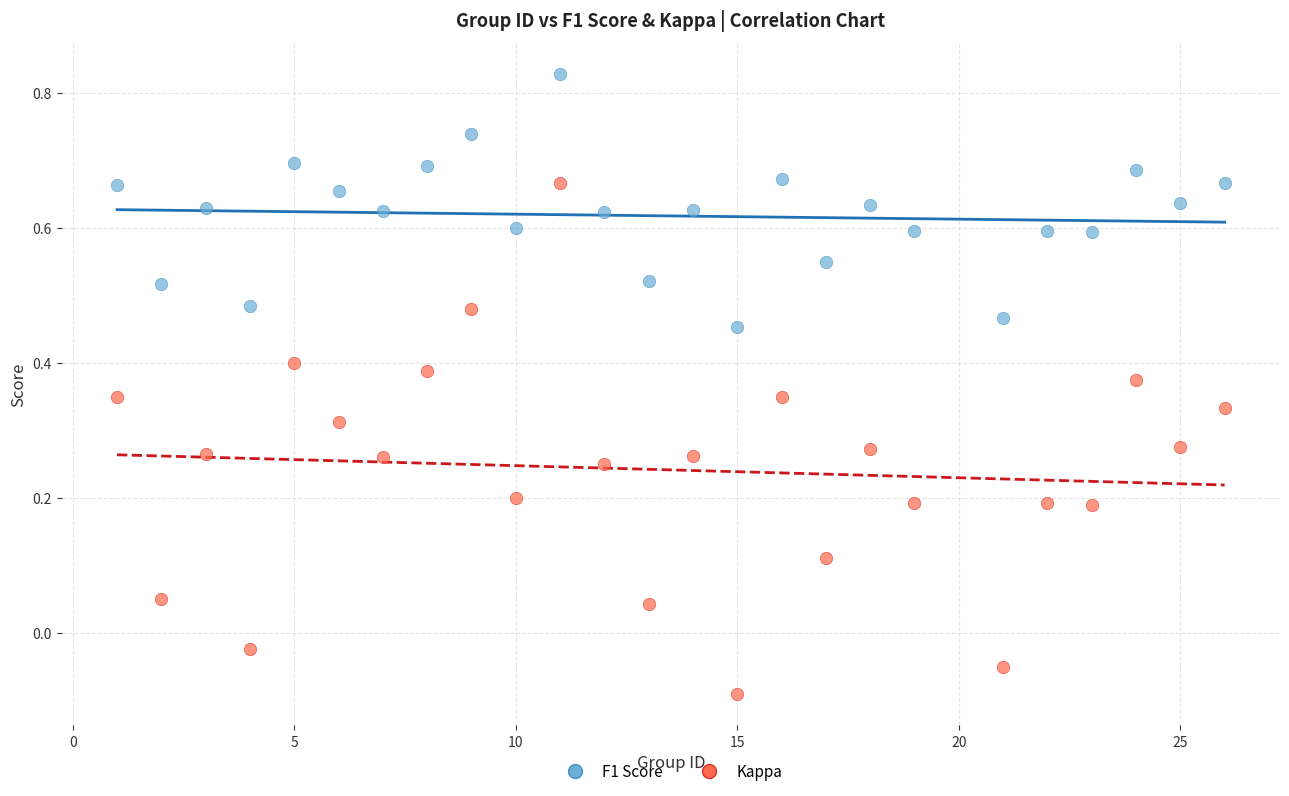

What are all the series names shown in the legend?

F1 Score, Kappa